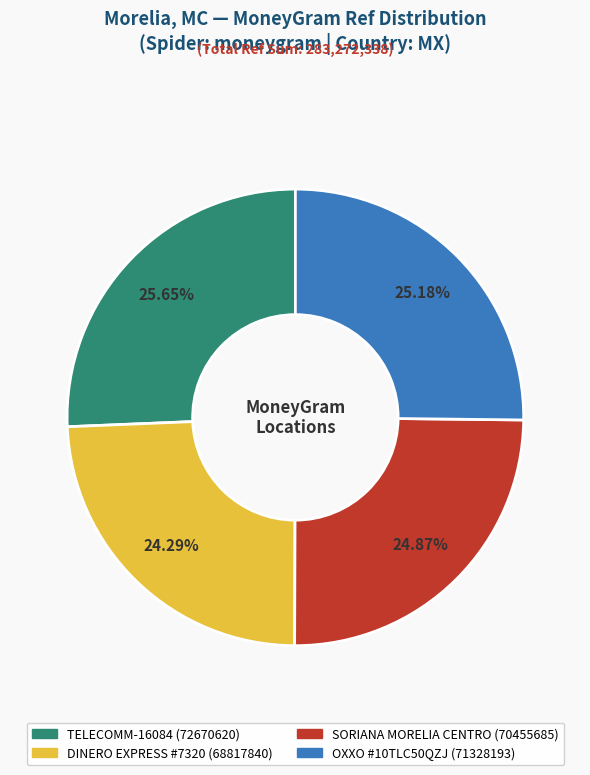

To the nearest percent, what is the difference between the largest and smallest slice percentages?

1%